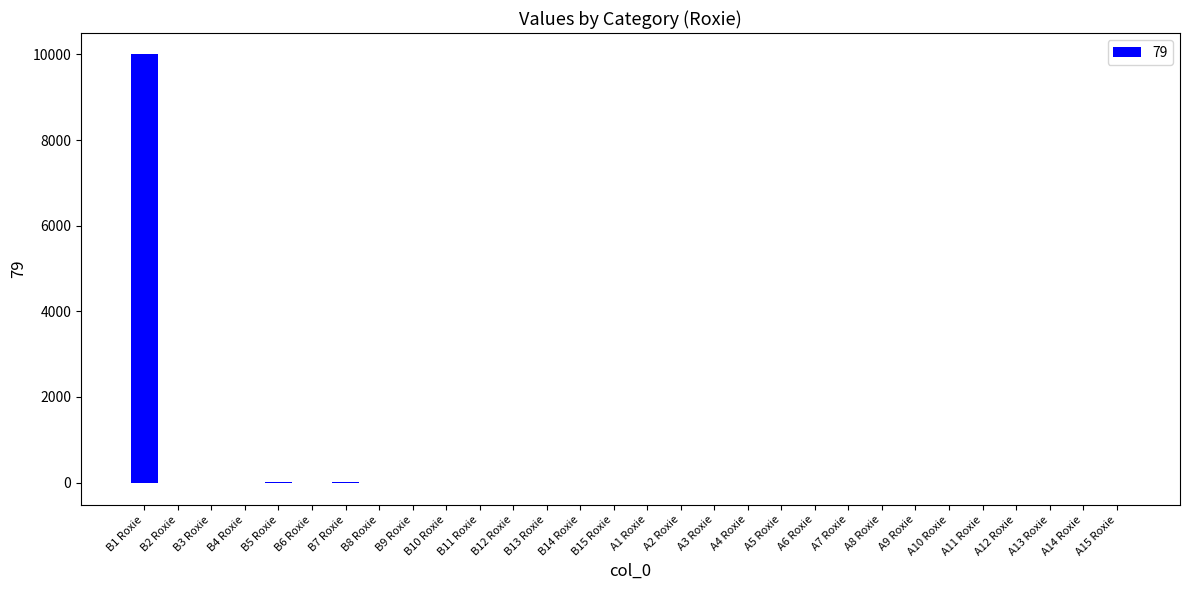

The value at A3 Roxie is -0.0. True or false?

True